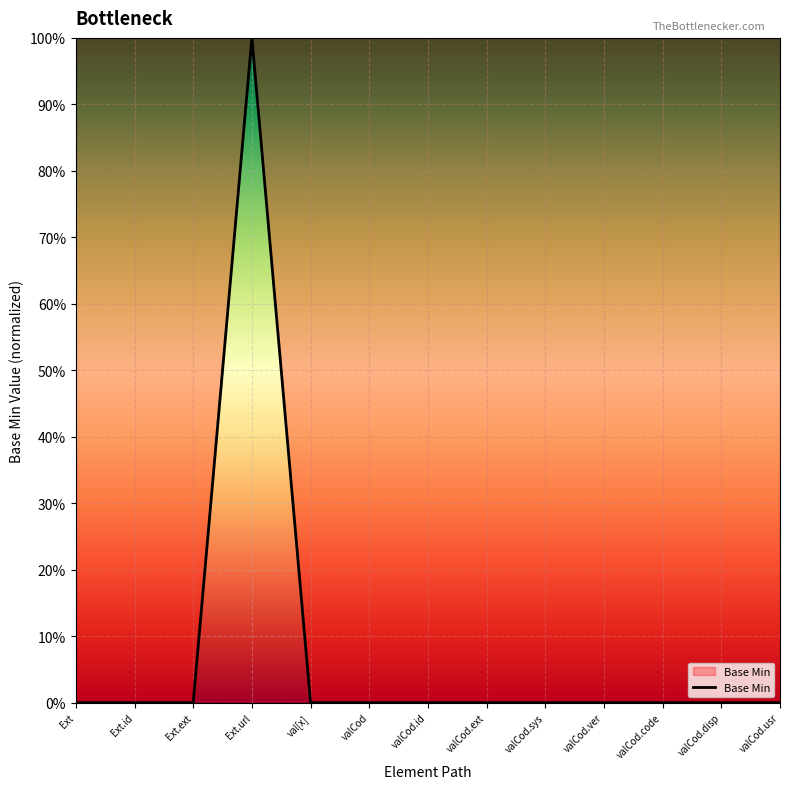

Which category has the lowest value across all series?

Ext